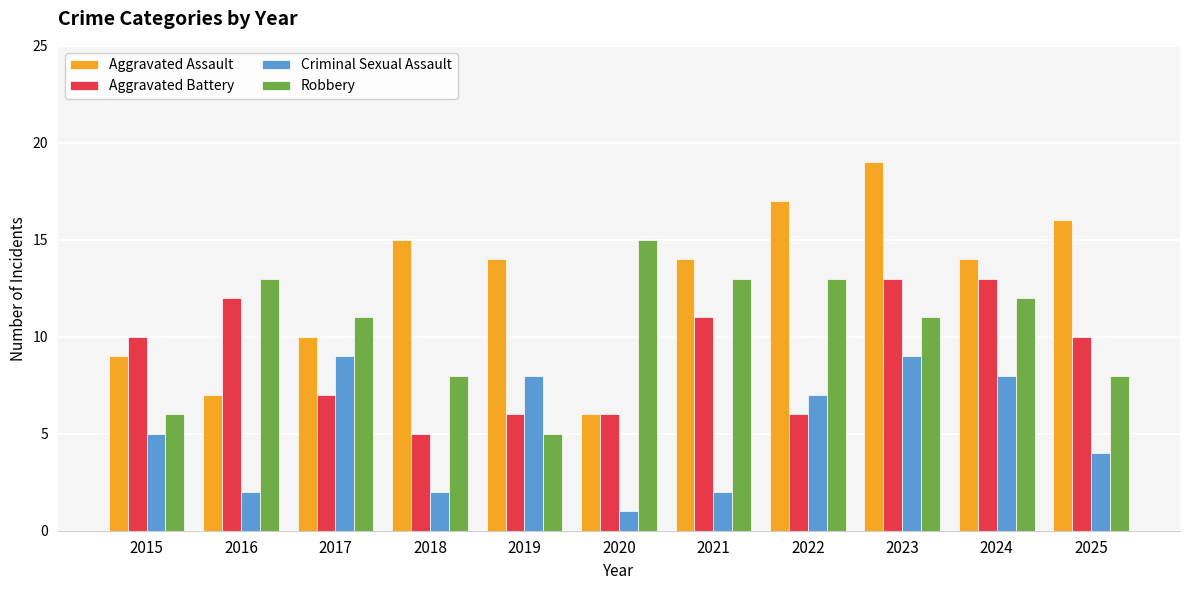

How many distinct data groups are displayed?

4